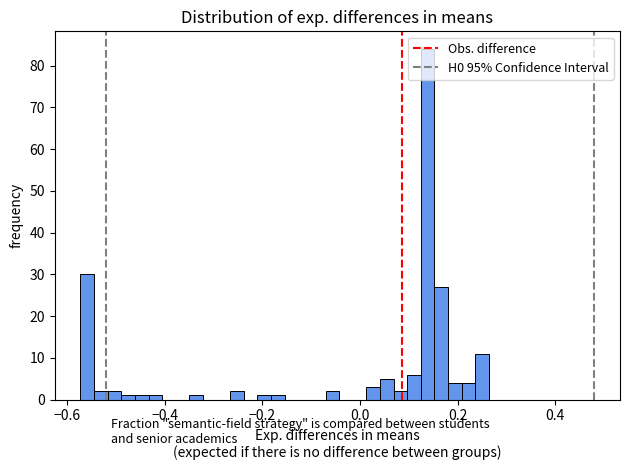

Read against the x-axis, roughly where is the centre of the tallest bar?

0.14